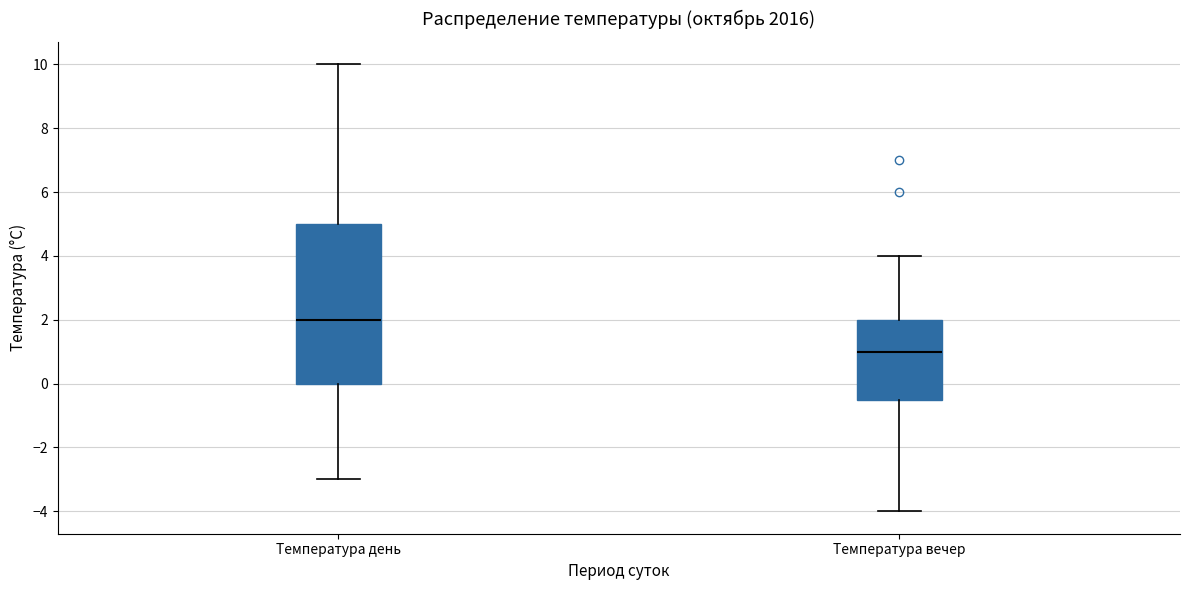

Where does the lower whisker of the box for Температура день end on the y-axis? The values are not printed on the chart, so give them approximately, as read against the axis.

-3.0